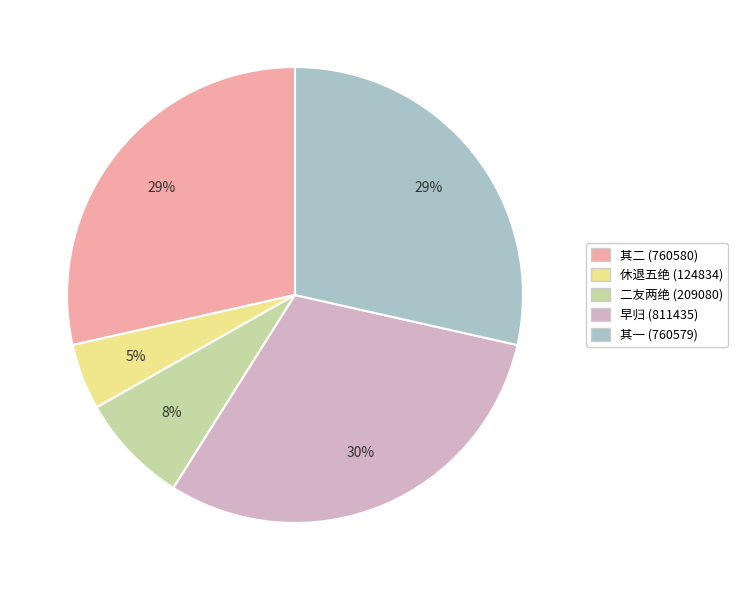

How many slices are in this pie chart?

5